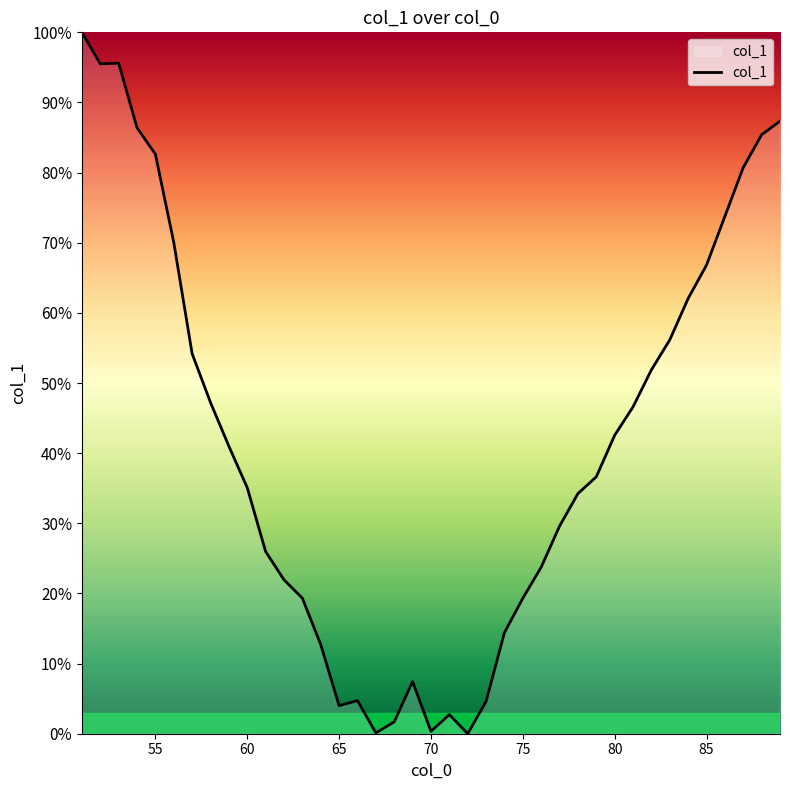

What is the difference between the maximum and minimum values?

100.0